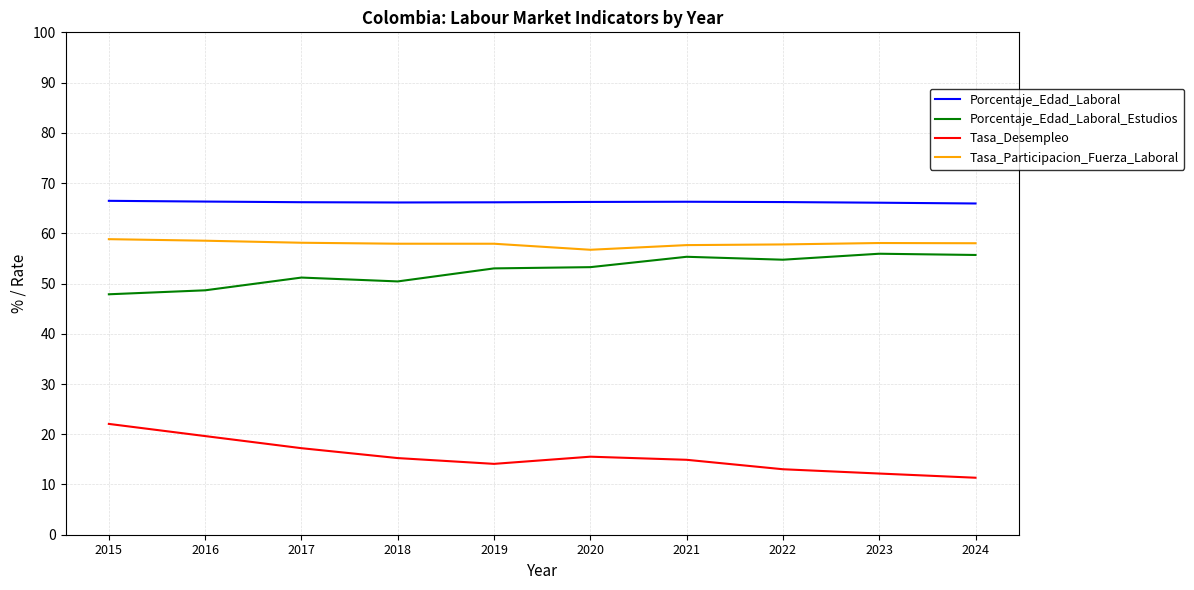

What is the spread (max minus min) of values at 2023?

53.9